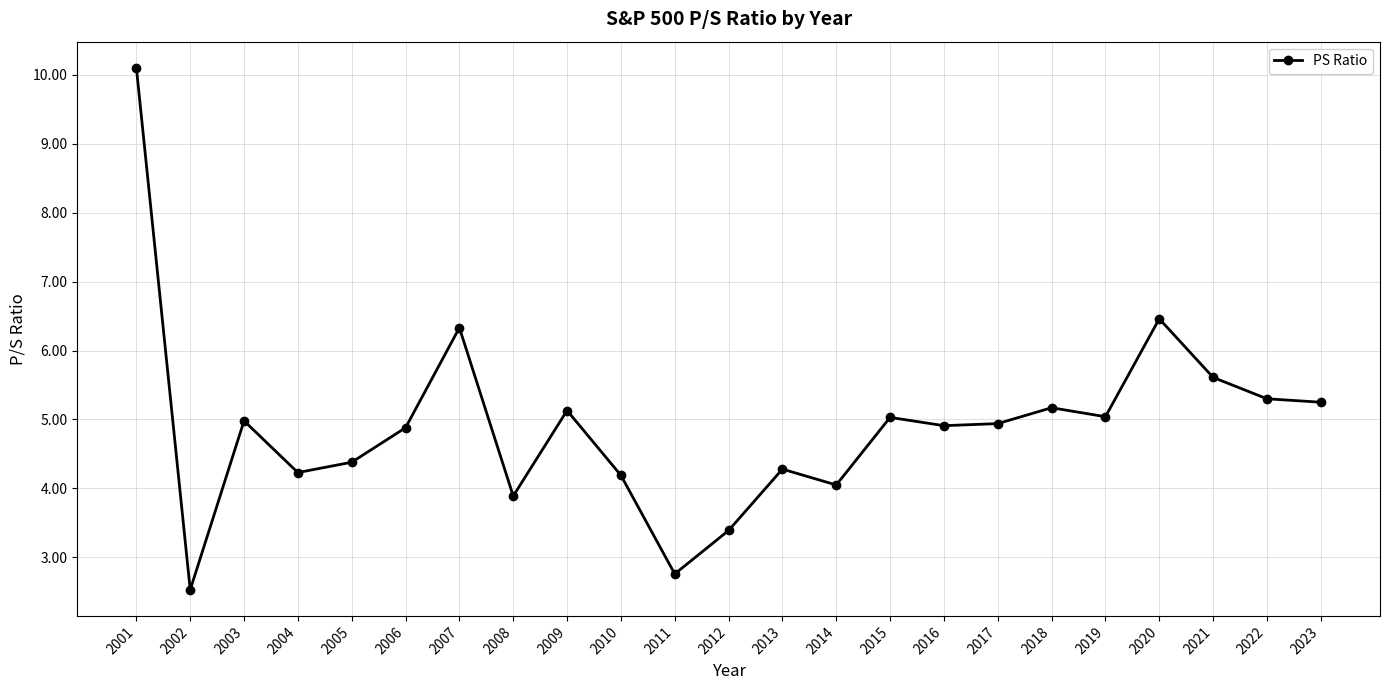

What is the smallest value displayed?

2.5